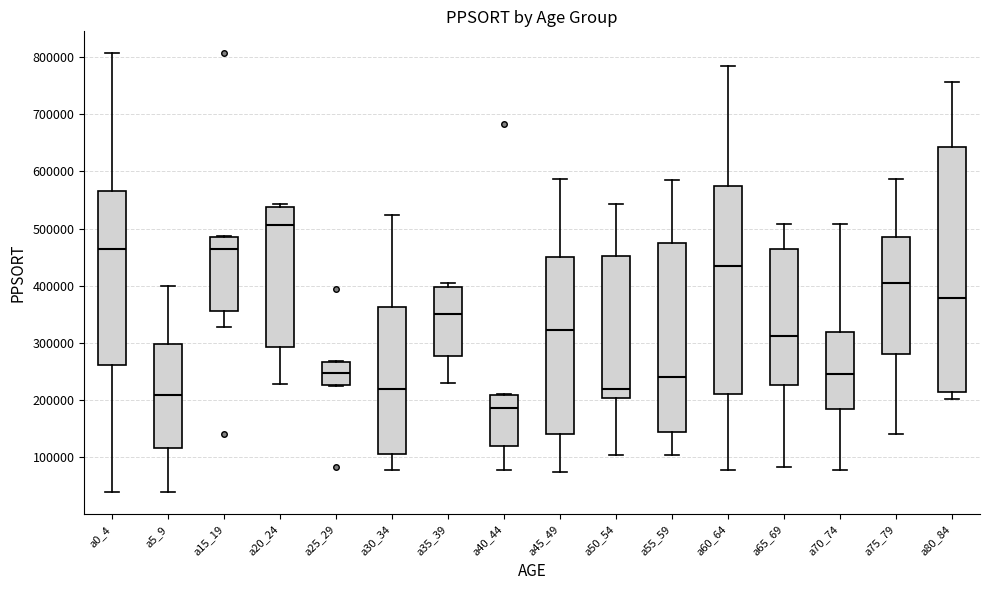

Where is the lower edge of the box for a75_79 on the y-axis? The values are not printed on the chart, so give them approximately, as read against the axis.

280000